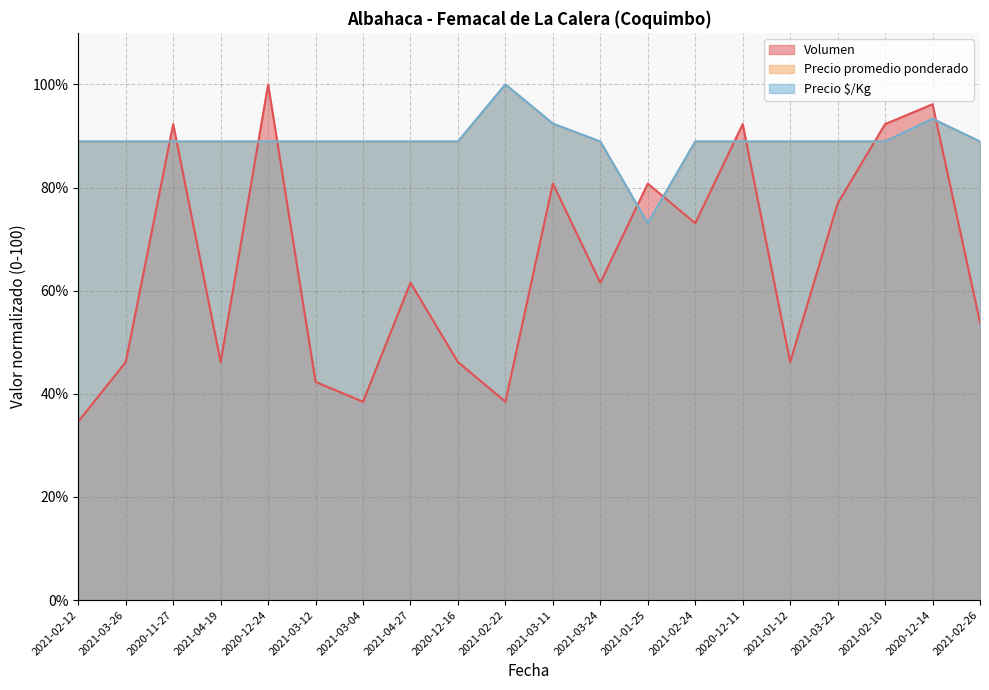

What is the lowest value of the Volumen series?

34.6